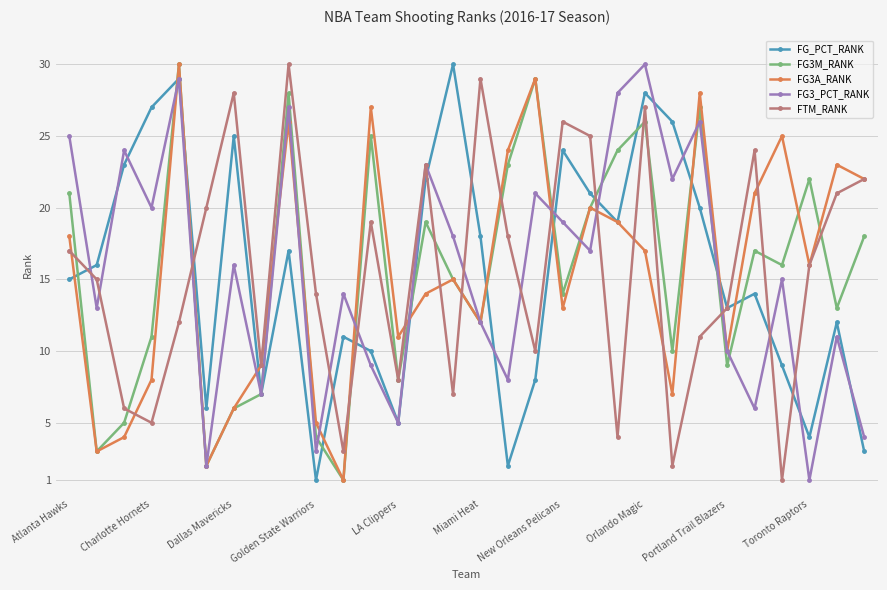

What is the maximum value for FTM_RANK?

30